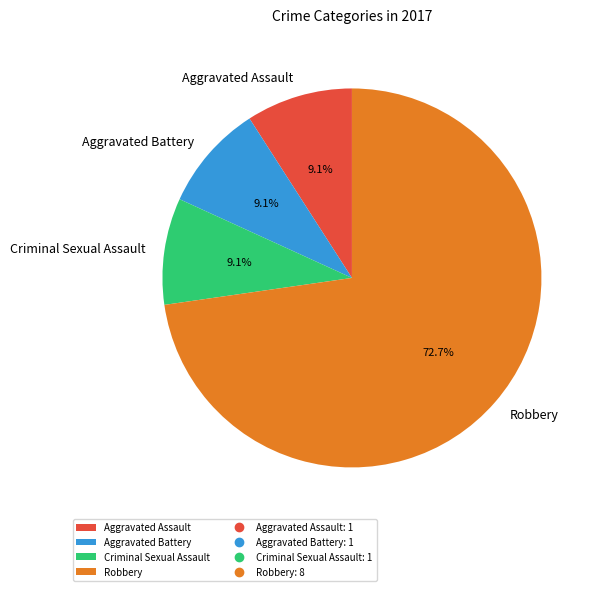

What is the ratio of the value at Robbery to the value at Aggravated Battery?

8.0